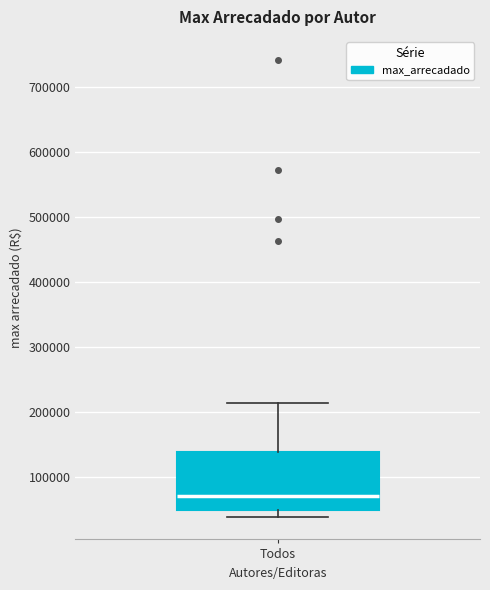

Transcribe this box plot: give where the median line is, the range the box spans, and where the two whiskers end, as read against the y-axis. The values are not printed on the chart, so give them approximately, as read against the axis.

median 70000, box 50000 to 140000, whiskers 40000 to 210000